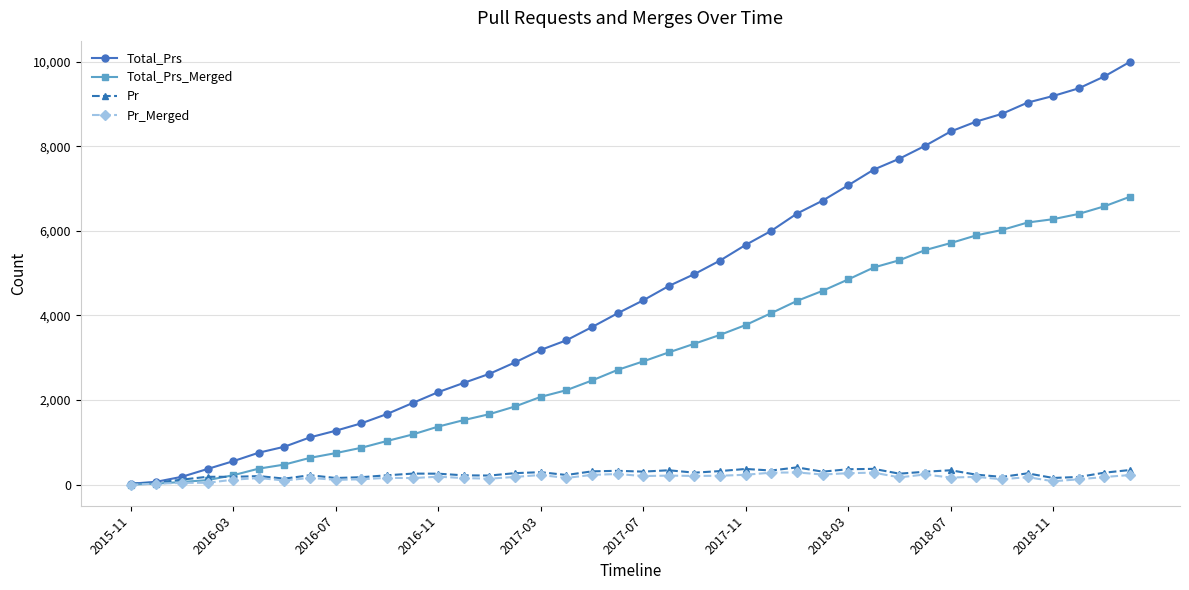

How many data points does each series have?

40